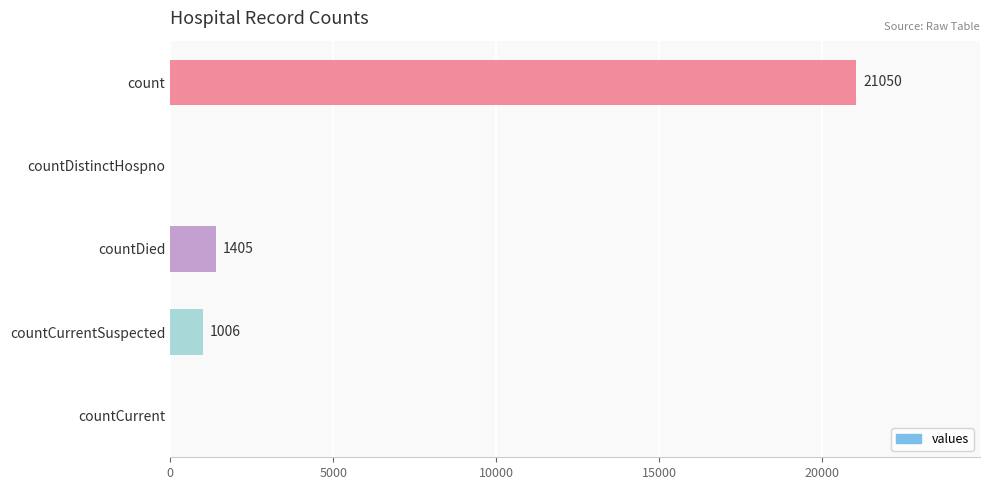

How many series are shown in this chart?

1